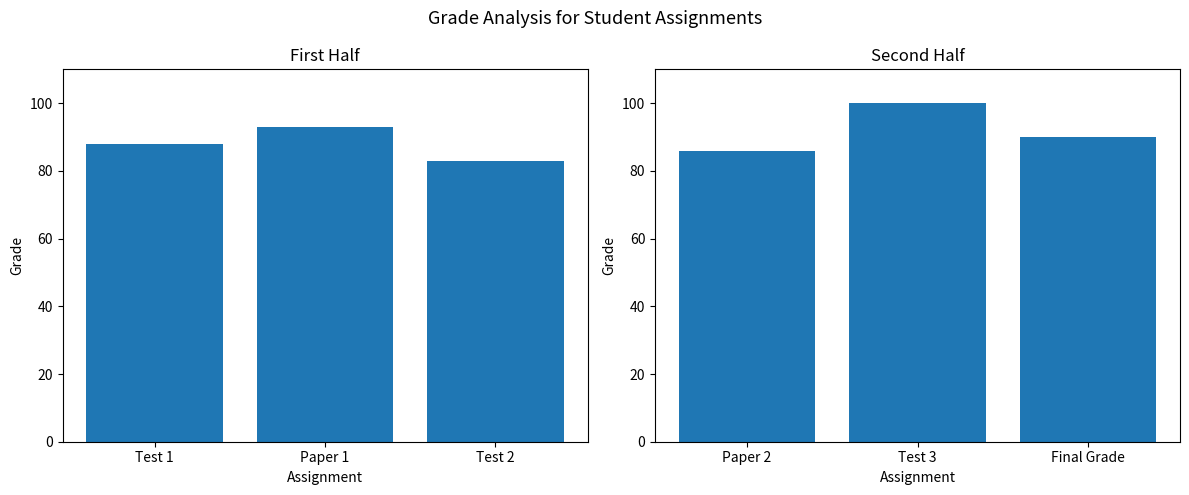

The value at Test 3 is 35. True or false?

False